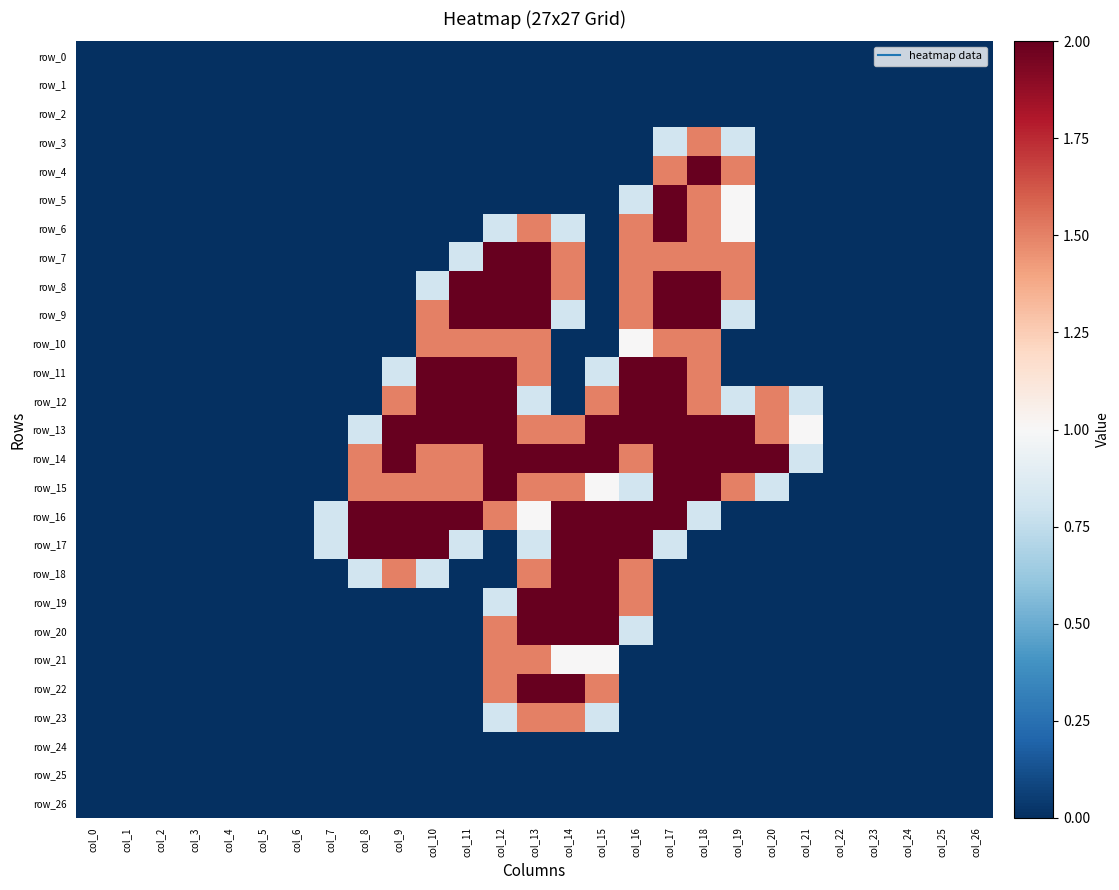

Which series has the largest range (max minus min)?

row_4